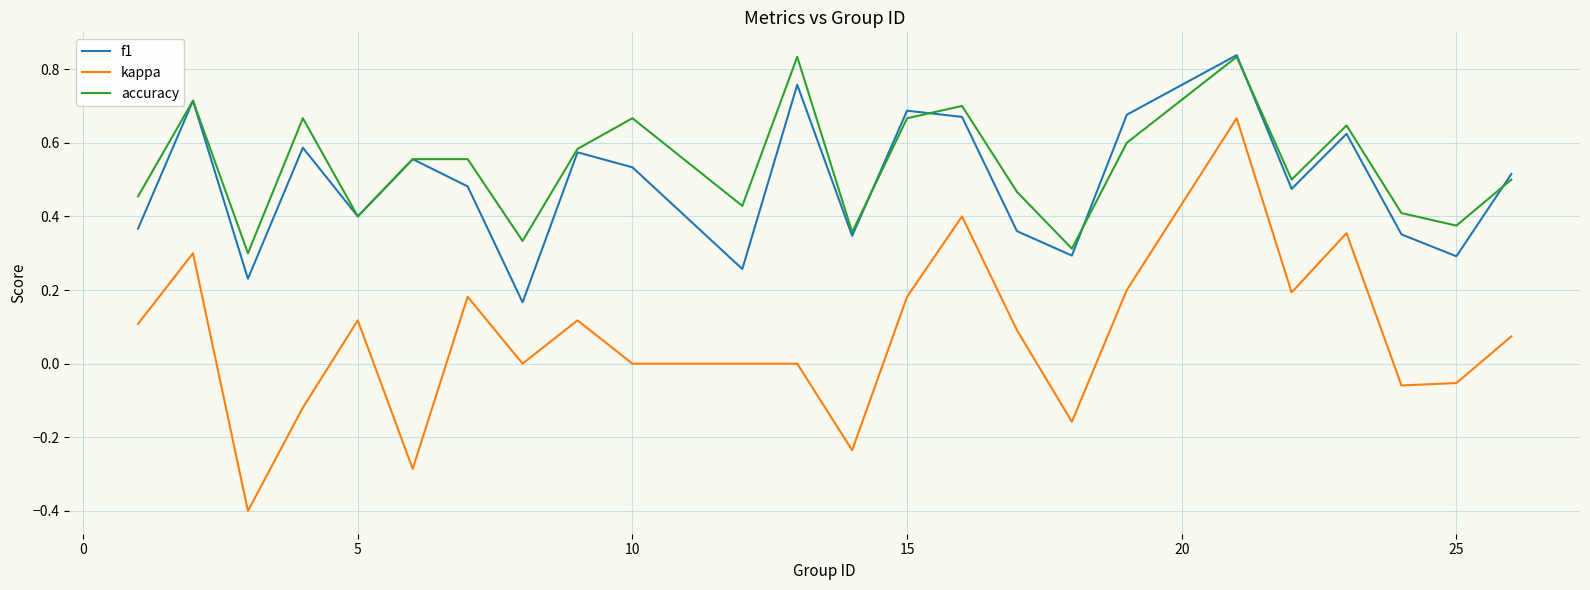

What is the minimum value shown in the chart?

-0.4